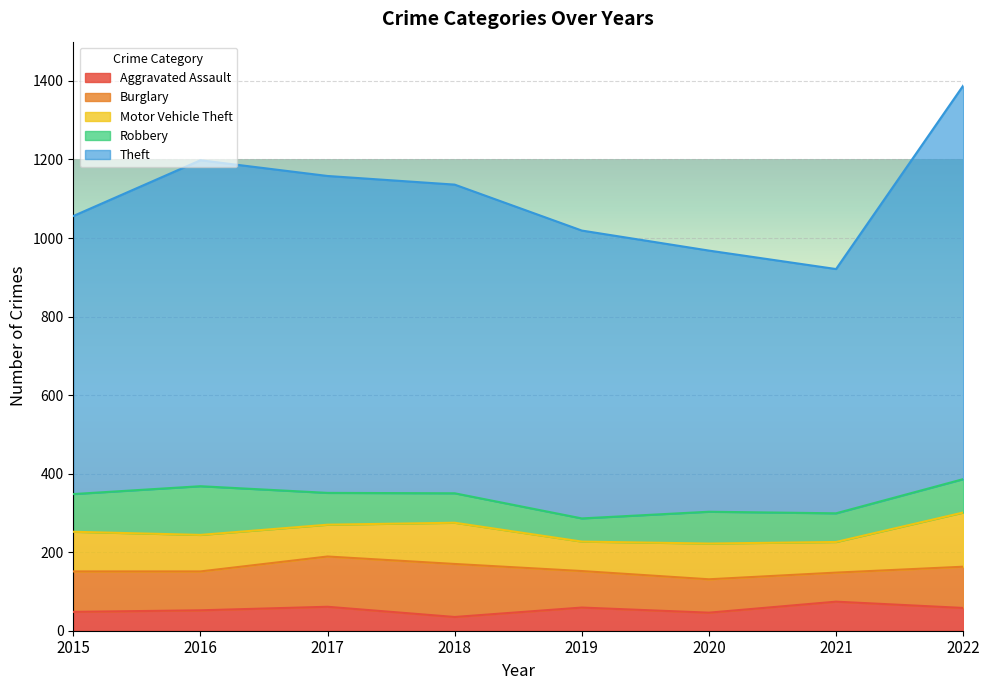

True or false: Robbery has a value of 135 at 2018.

False